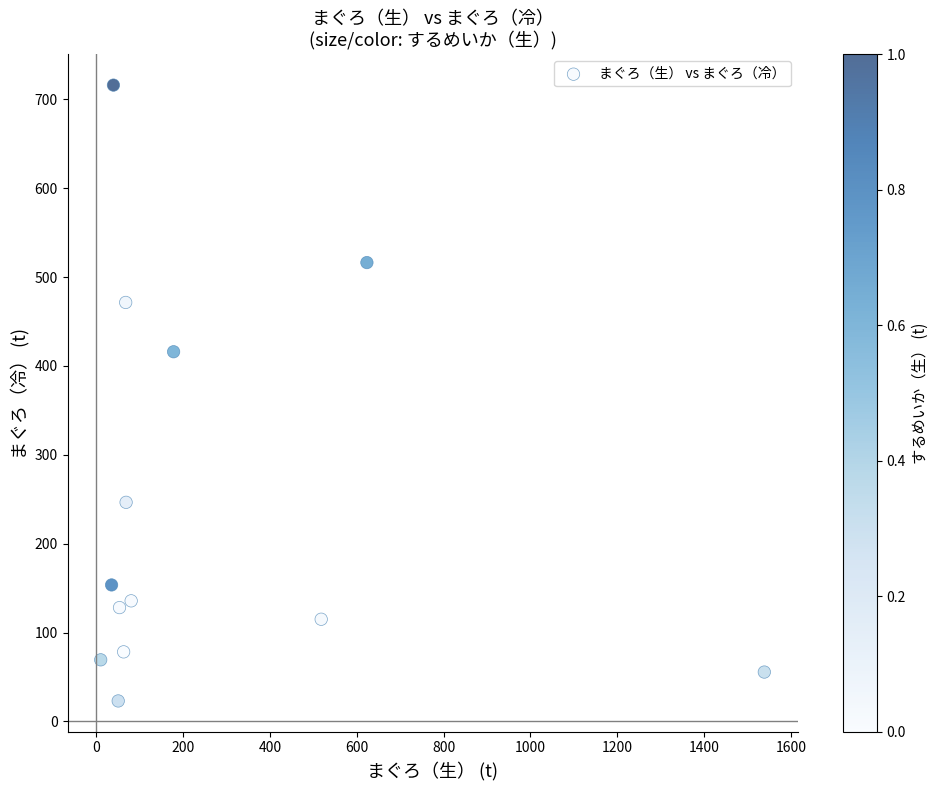

What Y value in the scatter plot is closest to 369?

416.0